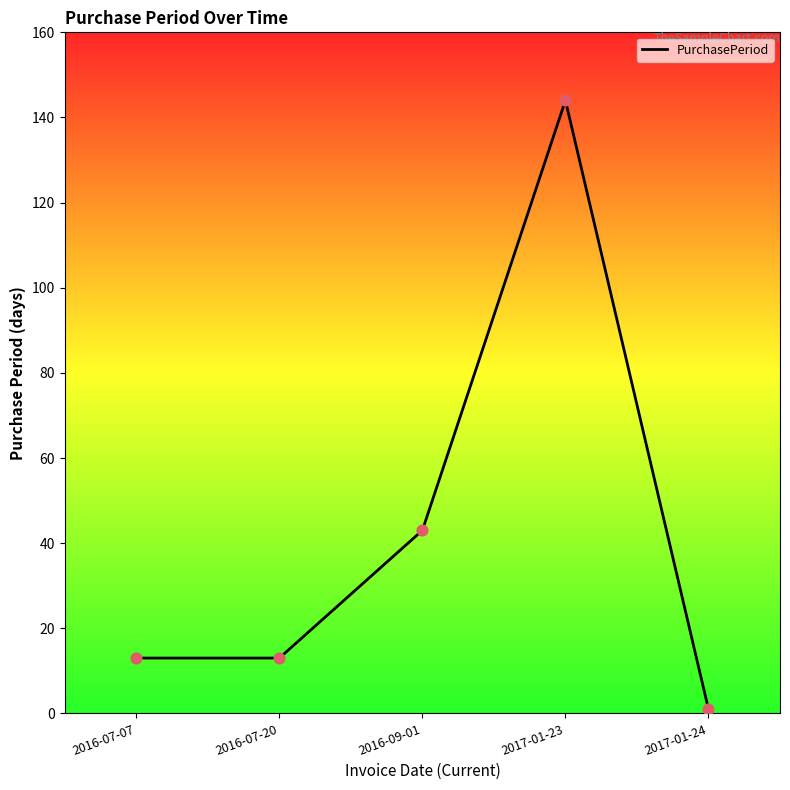

What is the ratio of the value at 2016-07-07 to the value at 2016-09-01?

0.3